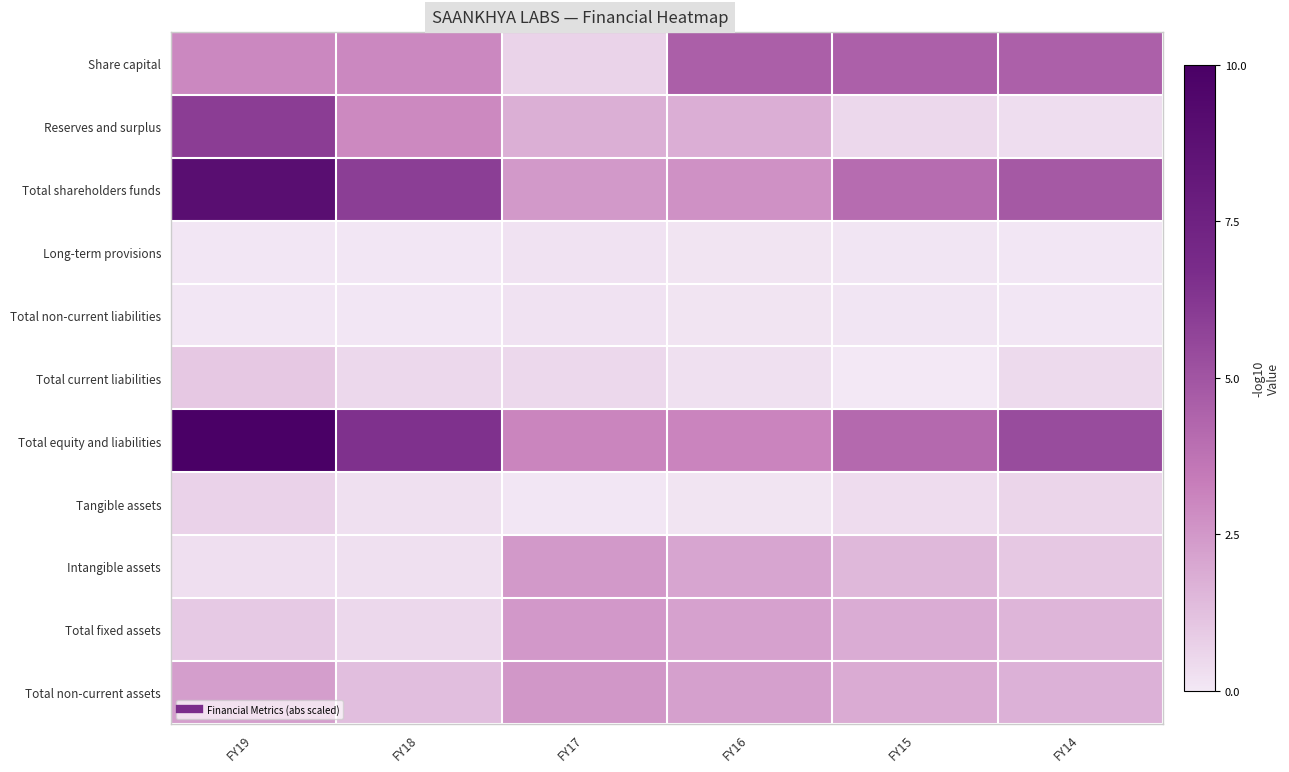

Which series has the largest total across all categories?

Total equity and liabilities